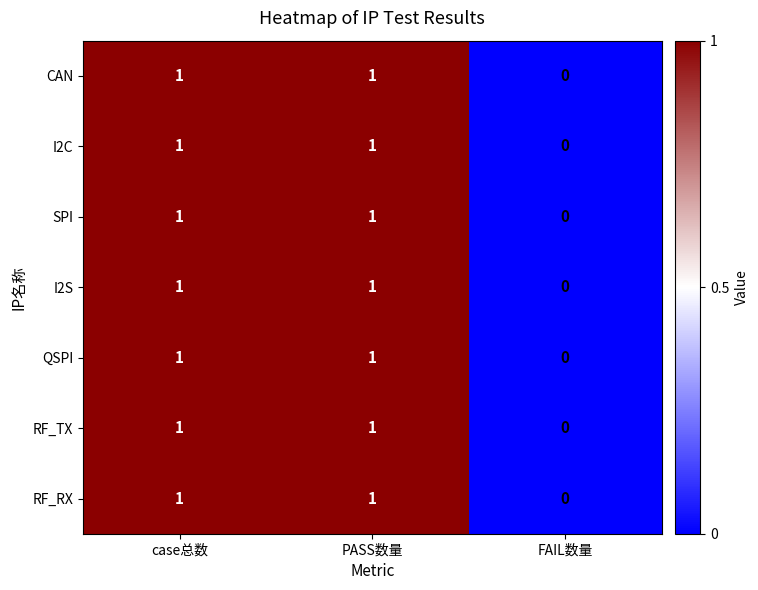

Where is SPI nearest to the value 0?

FAIL数量